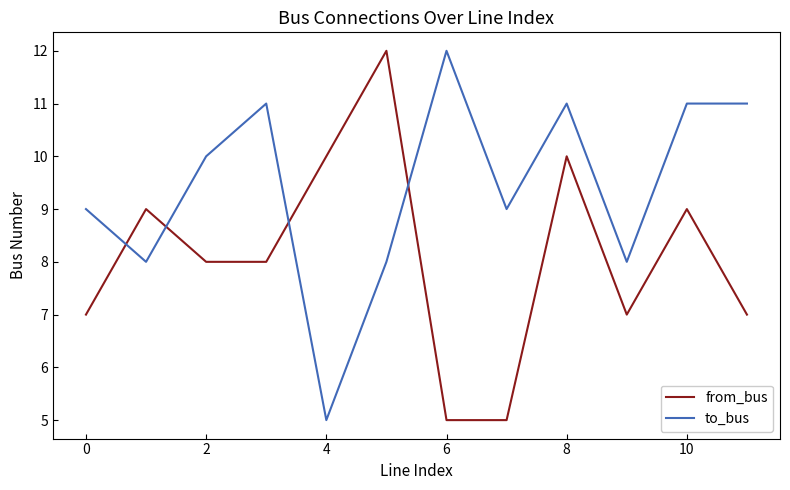

What is the maximum value for to_bus?

12